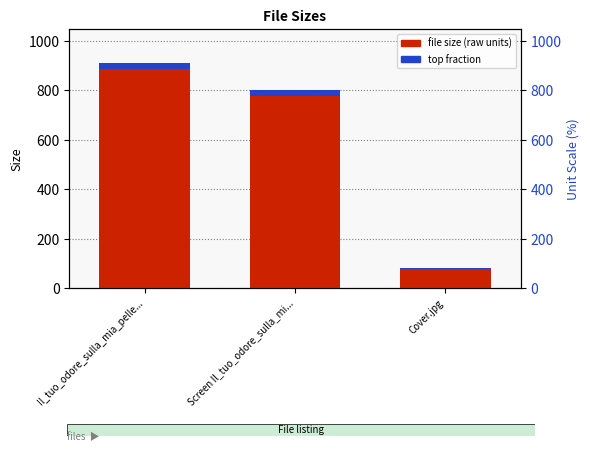

Which has a higher value, Il_tuo_odore_sulla_mia_pelle... or Screen Il_tuo_odore_sulla_mi...?

Il_tuo_odore_sulla_mia_pelle...